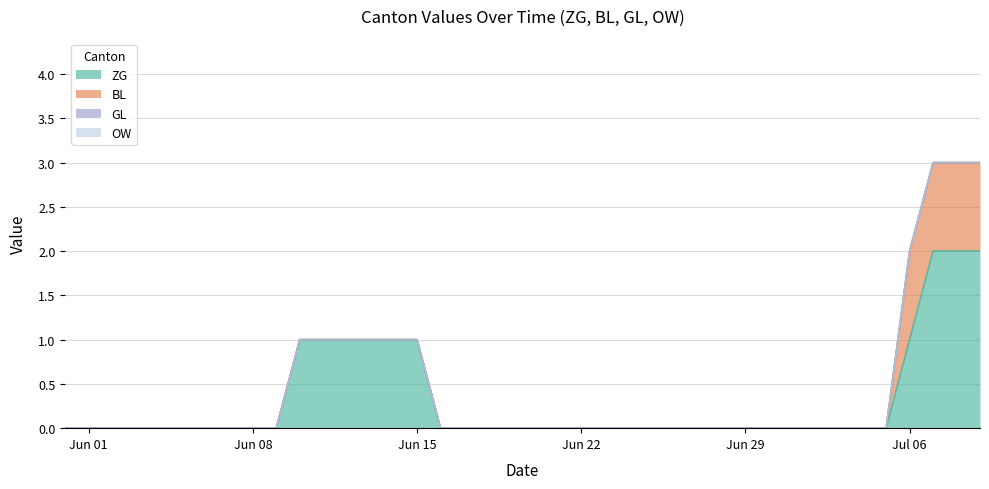

Which series has the widest spread of values?

ZG